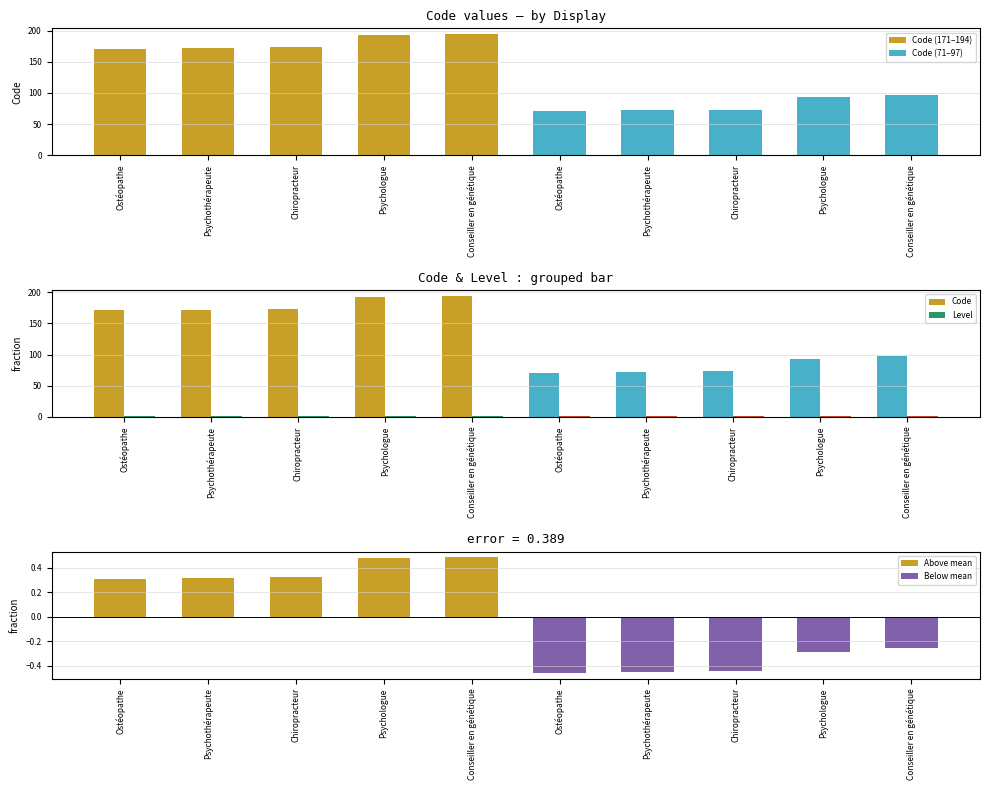

Which has a higher value, Psychologue or Chiropracteur?

Psychologue